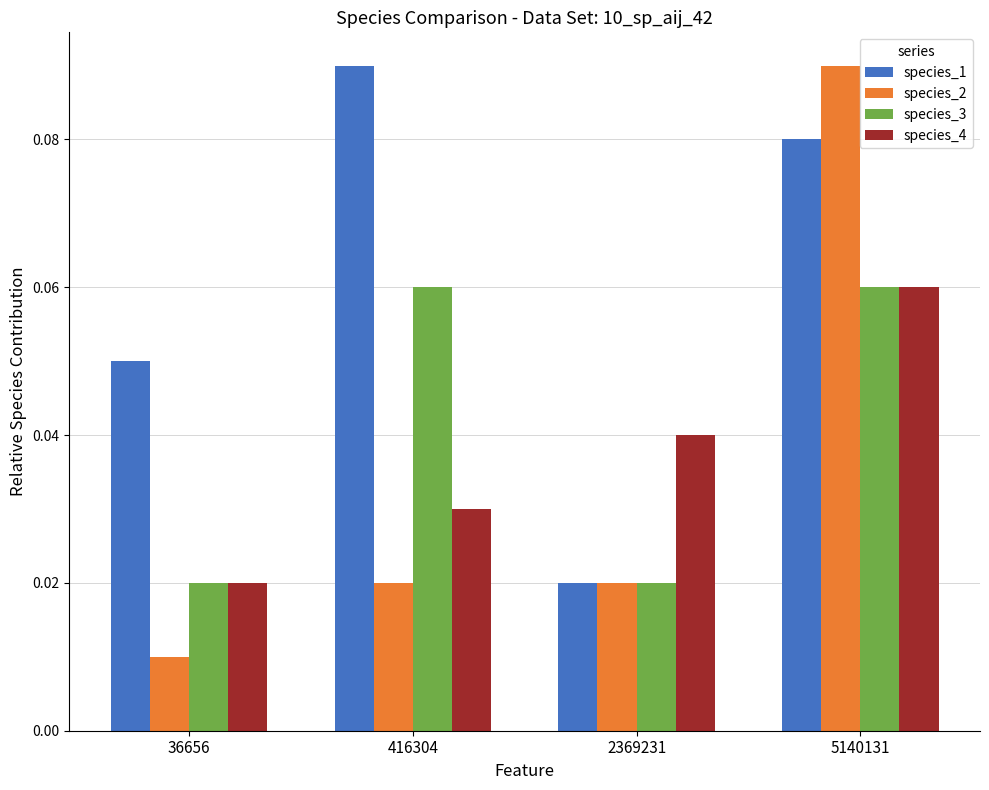

Does the chart contain any negative values?

No